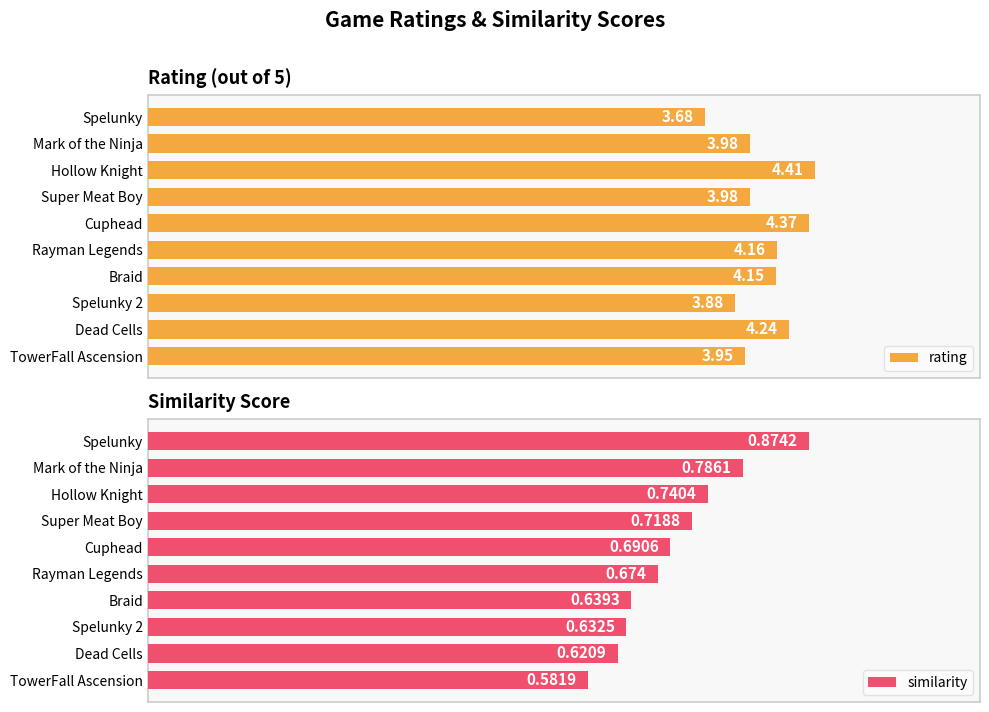

Are the bars grouped side by side (vs. stacked)?

Yes